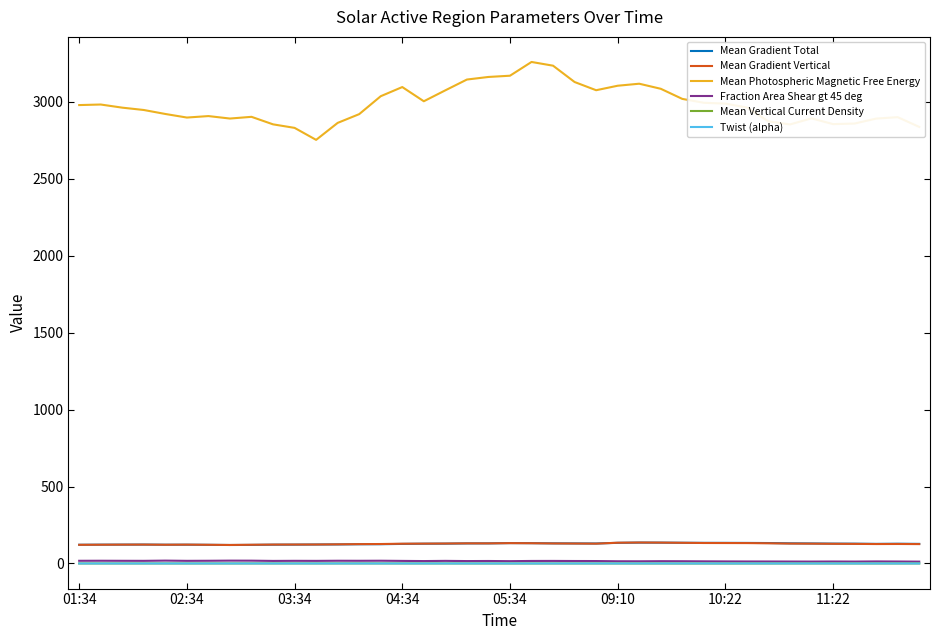

What is the greatest value displayed?

3260.1